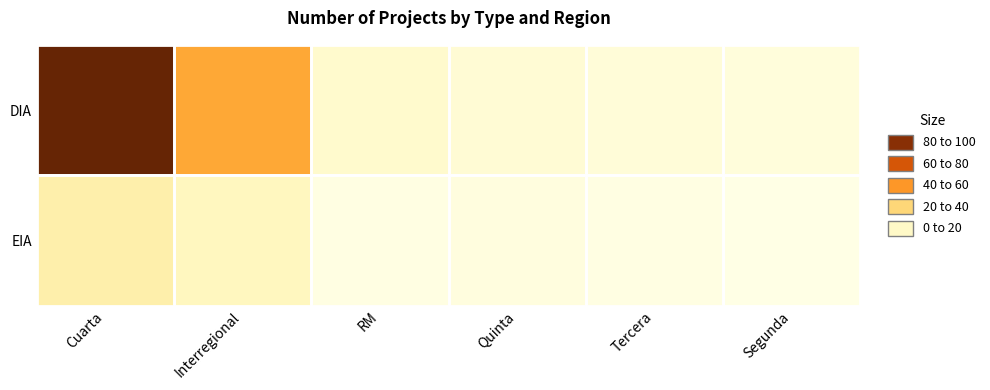

At Tercera, list the series in order from largest to smallest.

DIA, EIA